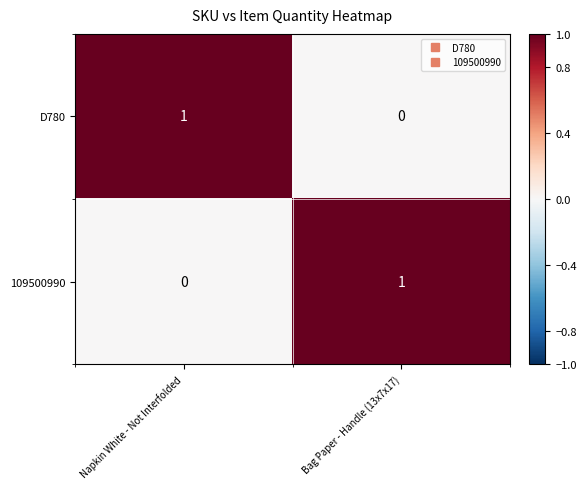

List the labels in order of D780 value, largest first.

Napkin White - Not Interfolded, Bag Paper - Handle (13x7x17)